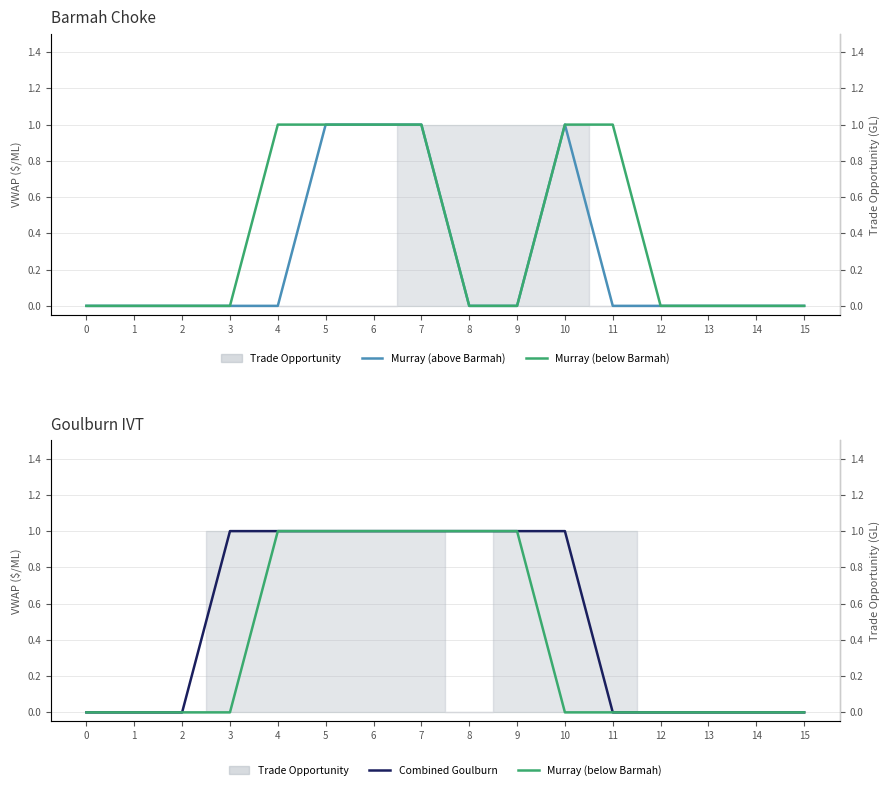

How many lines are shown in the chart?

3